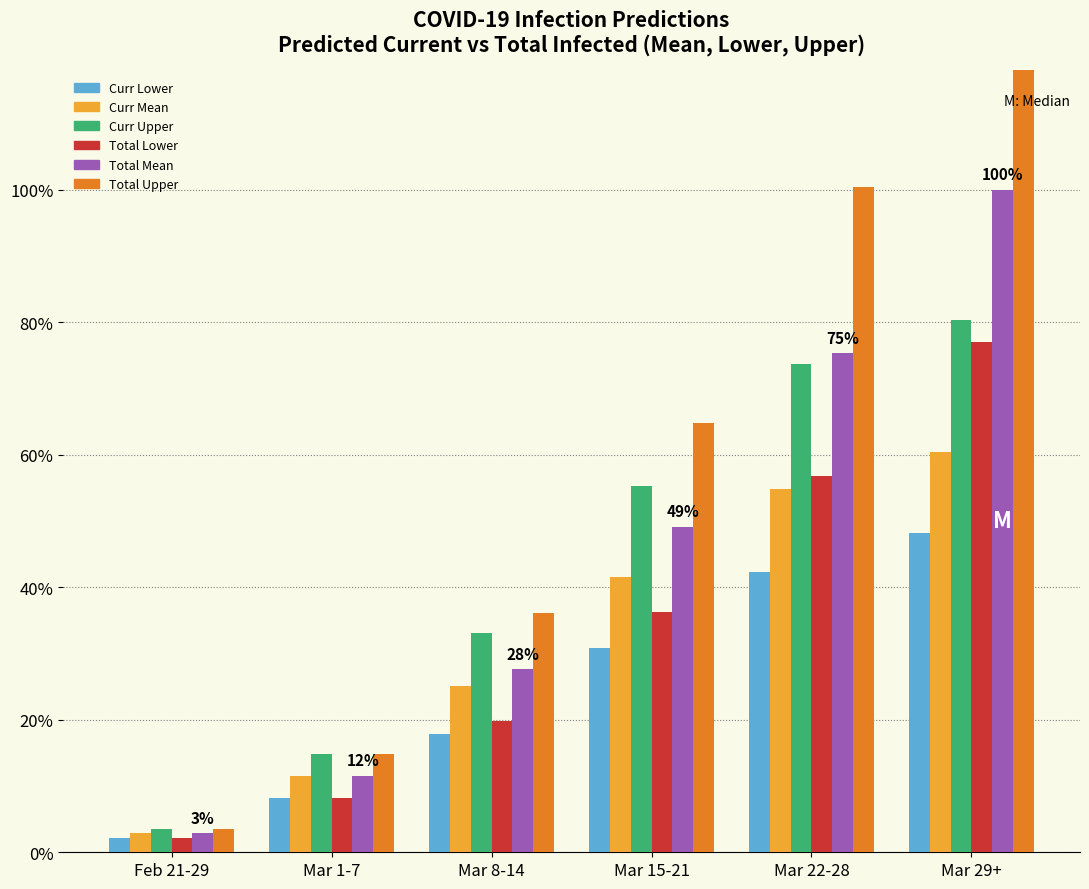

Which series has the largest total across all categories?

Total Upper